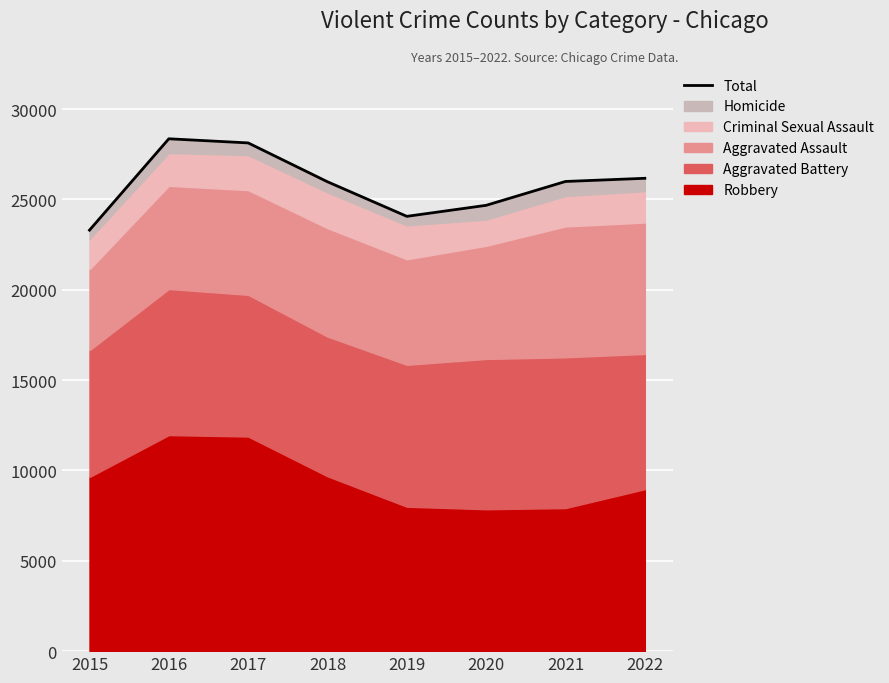

At which label is the value closest to 25830?

2018